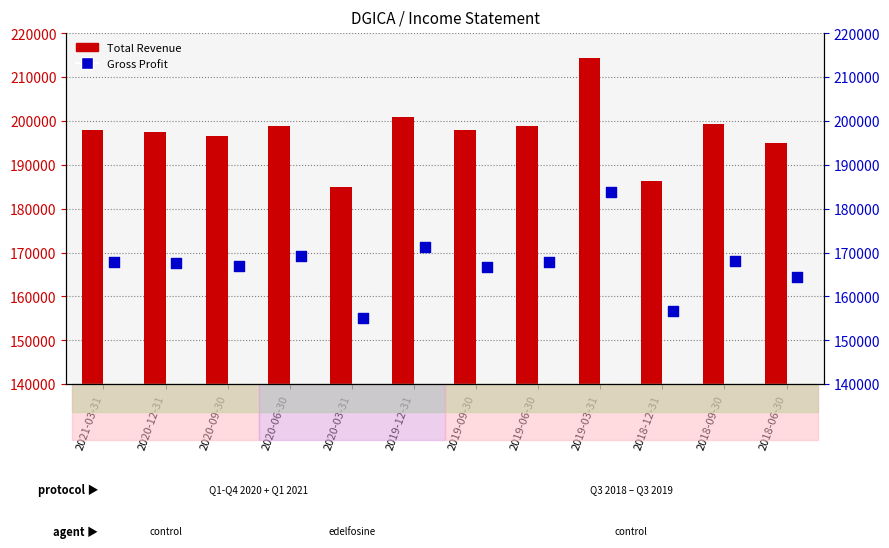

Which series contains the highest Y value?

Total Revenue